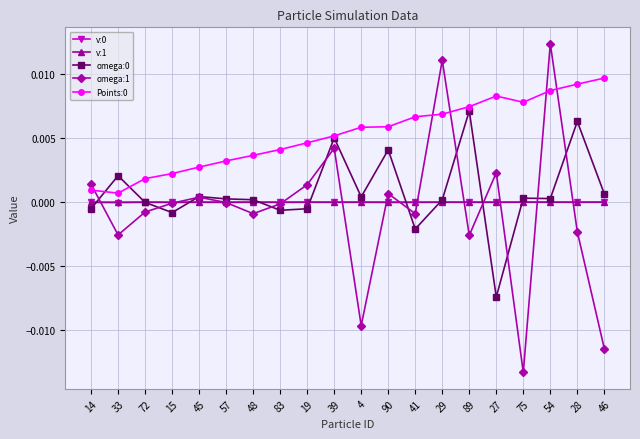

At which category is the sum across all series the highest?

54